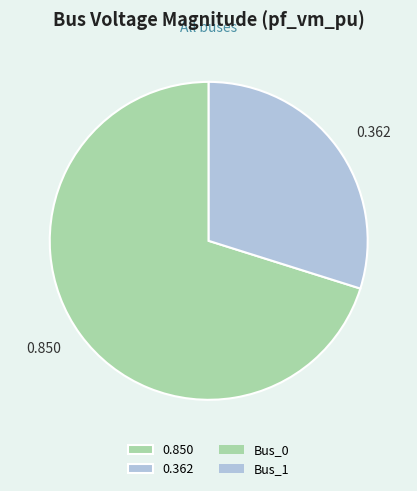

Combined, do 0.850 and 0.362 account for over 50%?

Yes